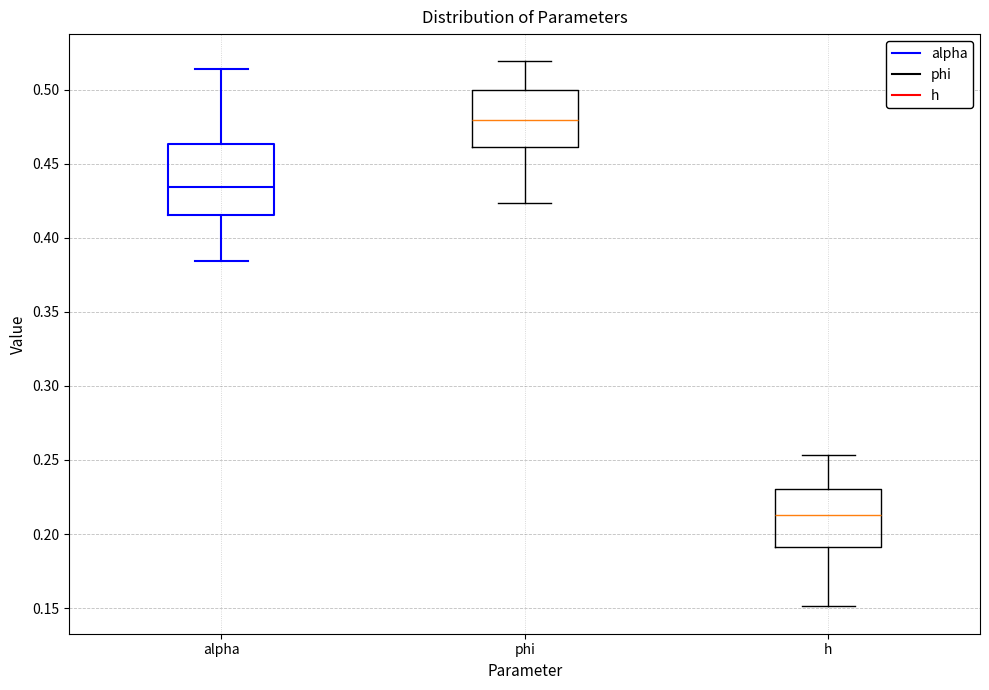

Which box has the highest median line?

phi